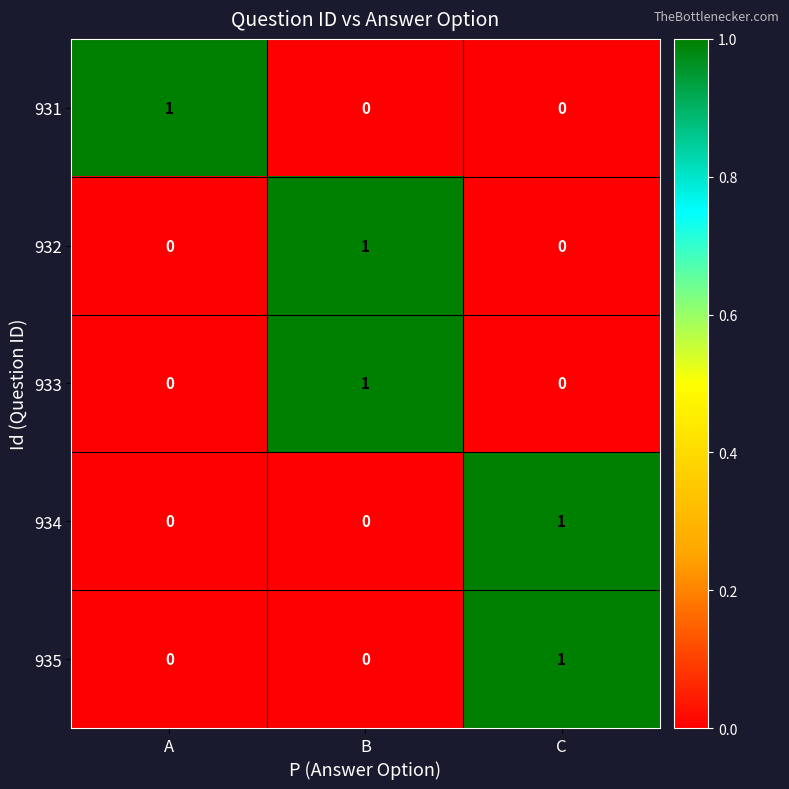

Reading right to left, extract all data points from this chart.

931: 0	0	1
932: 0	1	0
933: 0	1	0
934: 1	0	0
935: 1	0	0